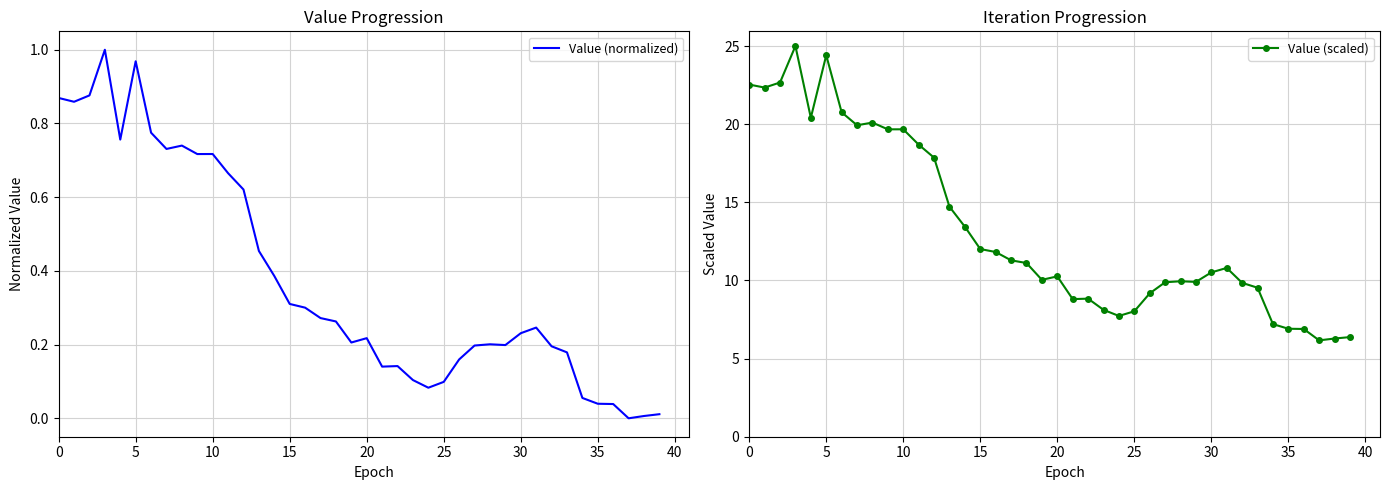

How many interior local peaks does the Value (normalized) series have?

8